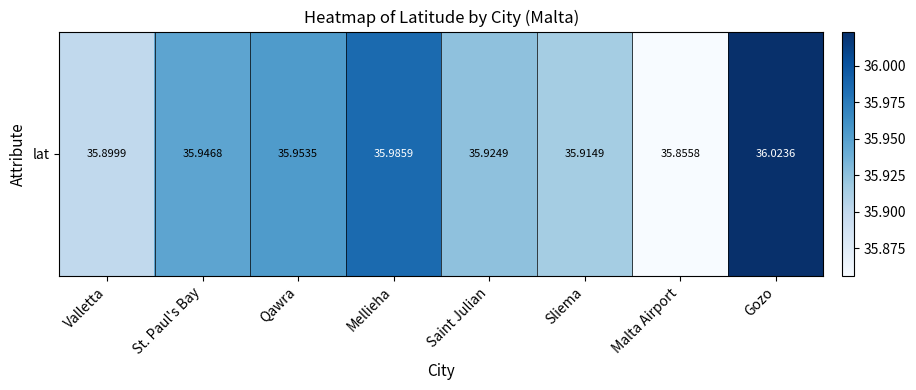

List the labels in order of value, smallest first.

Malta Airport, Valletta, Sliema, Saint Julian, St. Paul's Bay, Qawra, Mellieha, Gozo